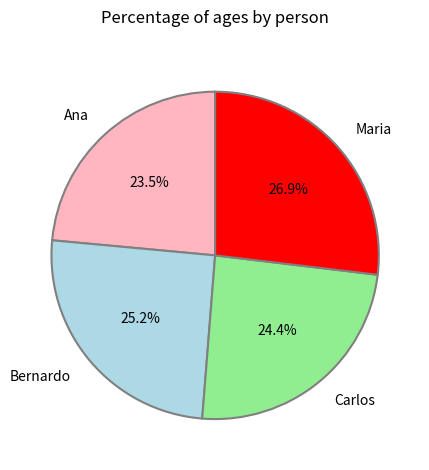

Rank the categories by value from highest to lowest.

Maria, Bernardo, Carlos, Ana